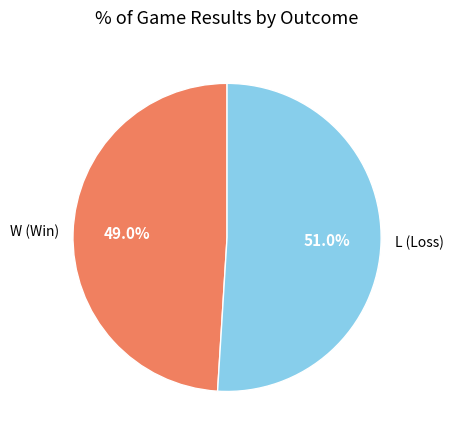

Is there any slice that represents more than half of the pie?

Yes